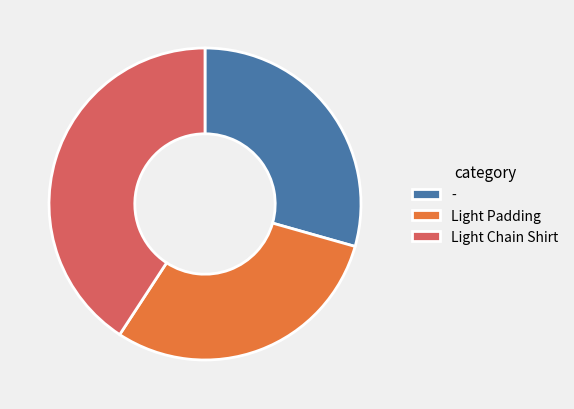

Between Light Chain Shirt and -, which is larger?

Light Chain Shirt